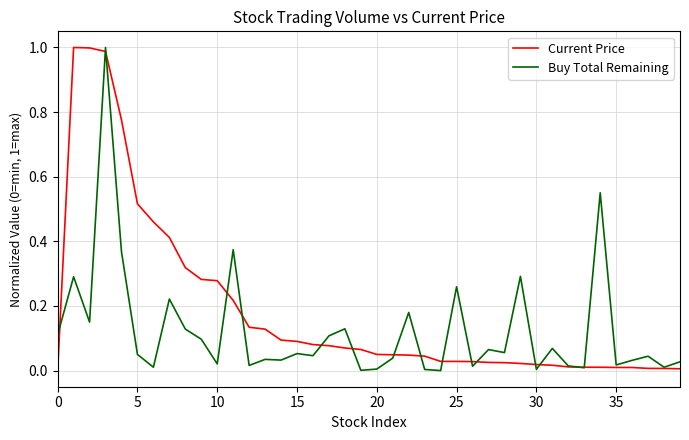

List the series in order of their overall mean, lowest first.

Buy Total Remaining, Current Price